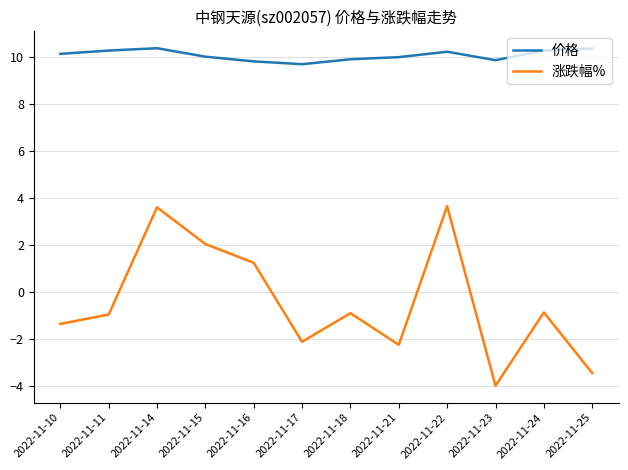

True or false: 涨跌幅% and 价格 cross at least once.

False